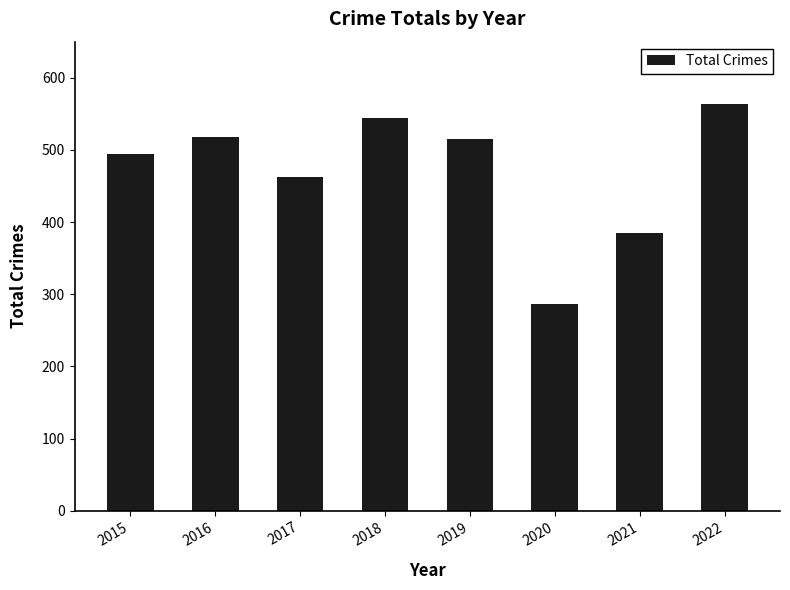

Approximately how many times larger is the value at 2017 compared to 2018?

0.9